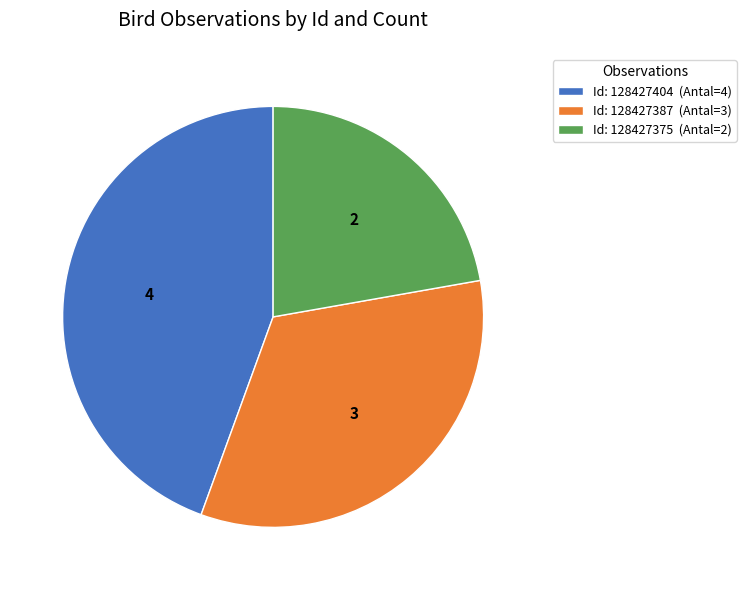

Is it true that Id: 128427375 (Antal=2) is 17% of the pie?

False